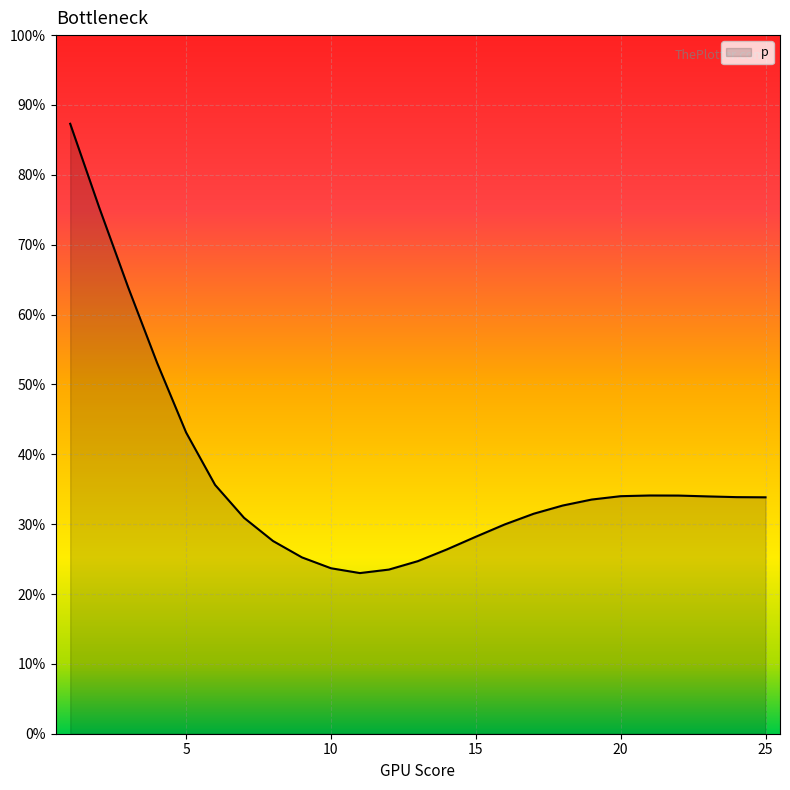

What is the average value?

0.4